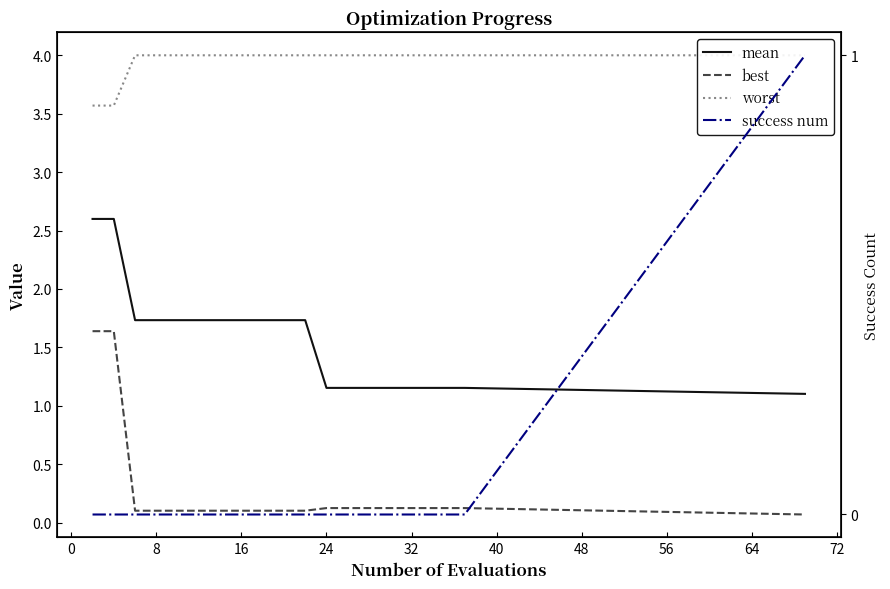

How many distinct data groups are displayed?

4